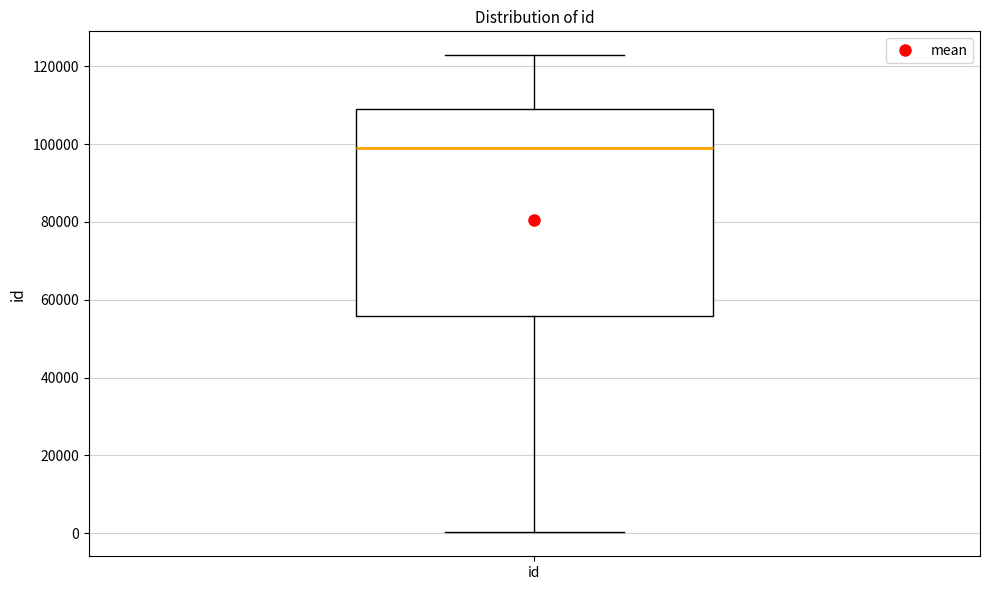

Transcribe this box plot: give where the median line is, the range the box spans, and where the two whiskers end, as read against the y-axis. The values are not printed on the chart, so give them approximately, as read against the axis.

median 98000, box 56000 to 110000, whiskers 0 to 122000